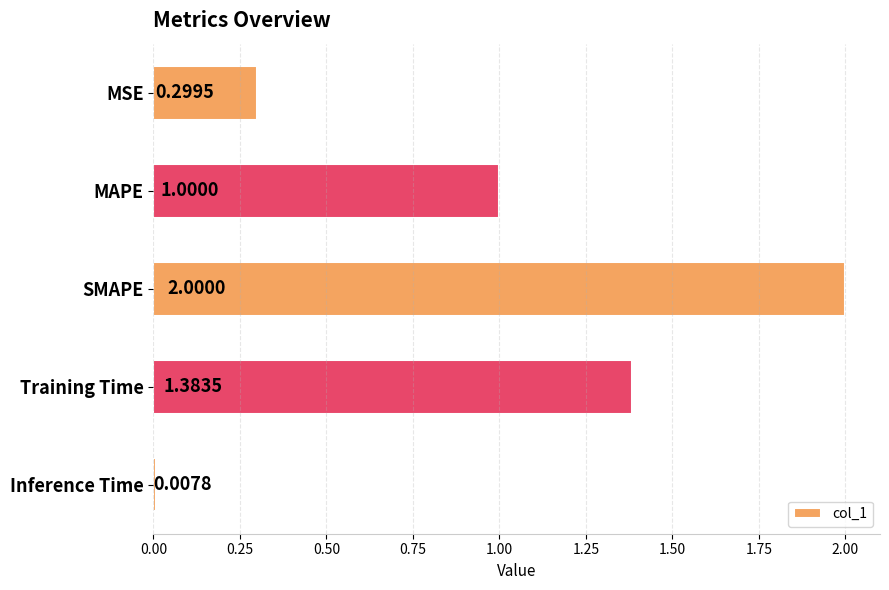

Where is the data nearest to the value 1?

MAPE